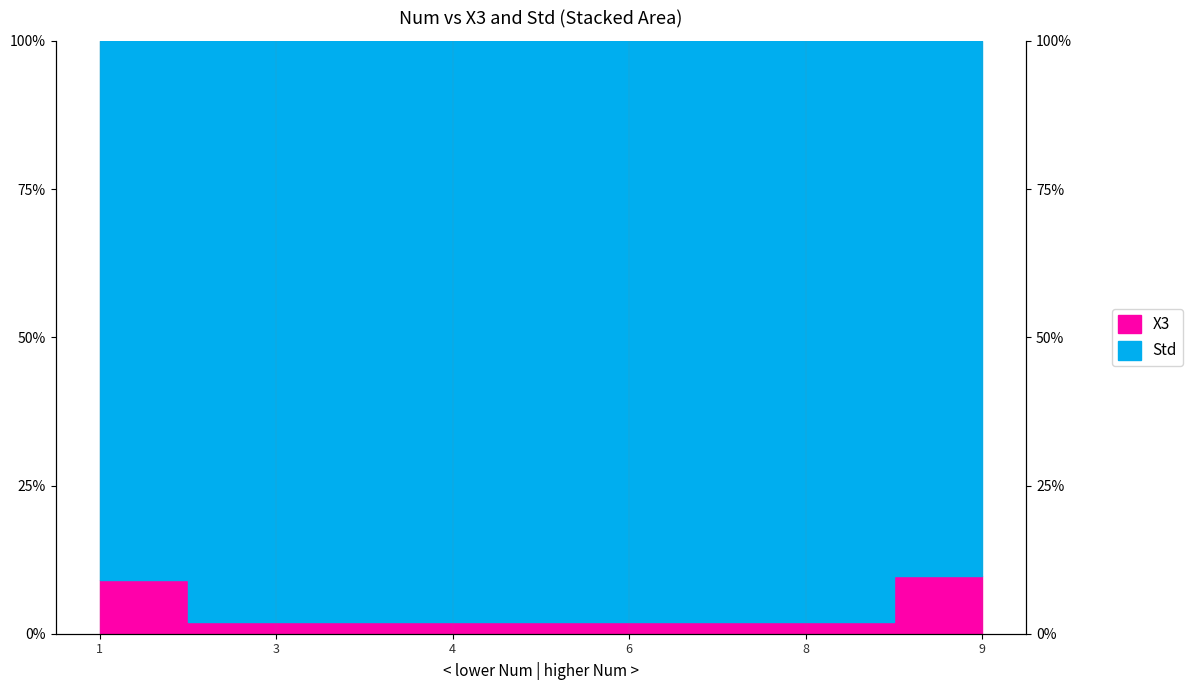

At how many categories does at least one series exceed 0?

6